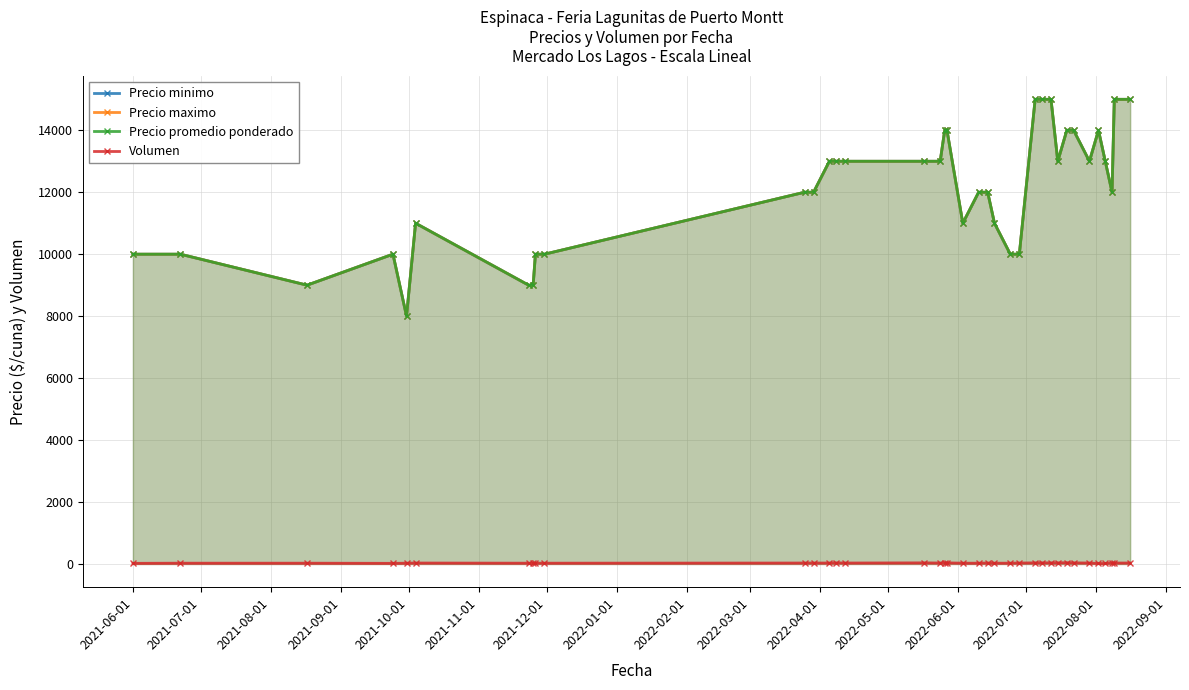

How many Precio promedio ponderado values are between 10000 and 14000?

28